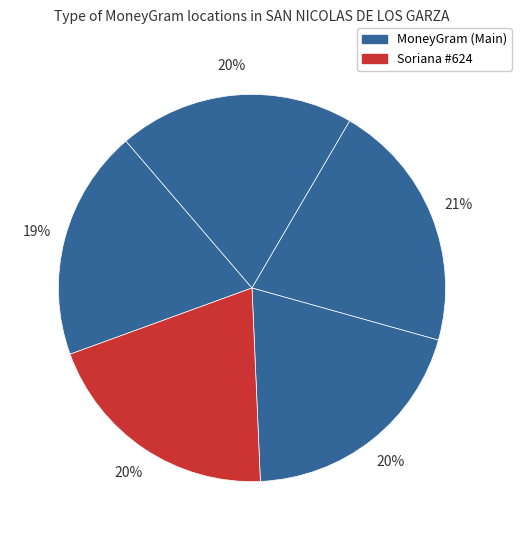

How many segments does this pie chart have?

5